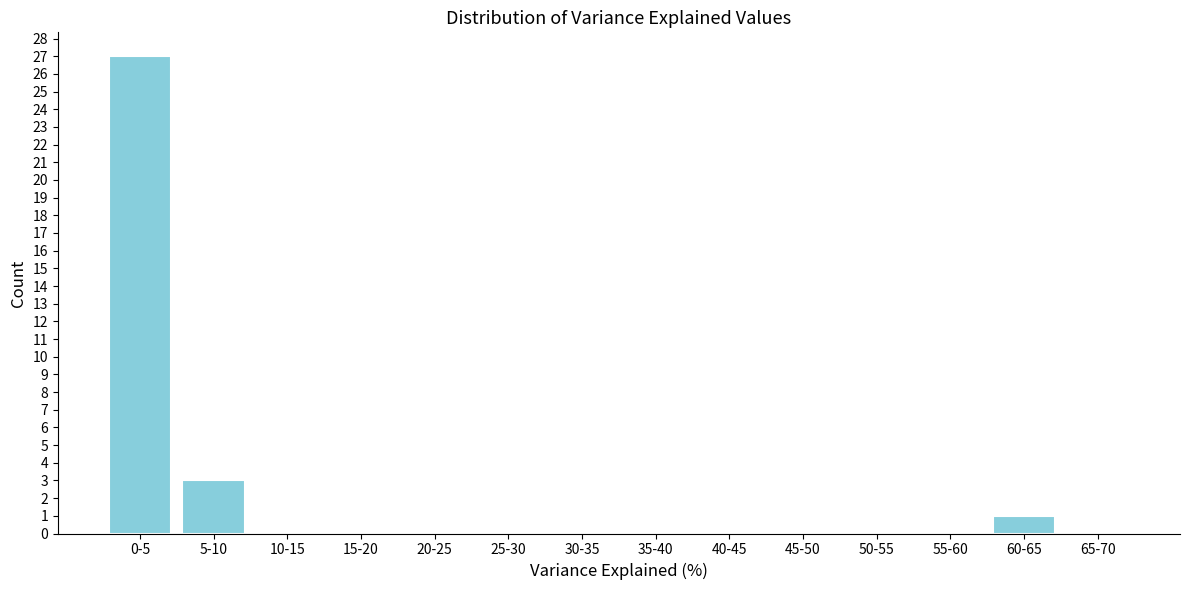

Reading right to left, what are all the values shown in this chart?

65-70=0	60-65=1	55-60=0	50-55=0	45-50=0	40-45=0	35-40=0	30-35=0	25-30=0	20-25=0	15-20=0	10-15=0	5-10=3	0-5=27